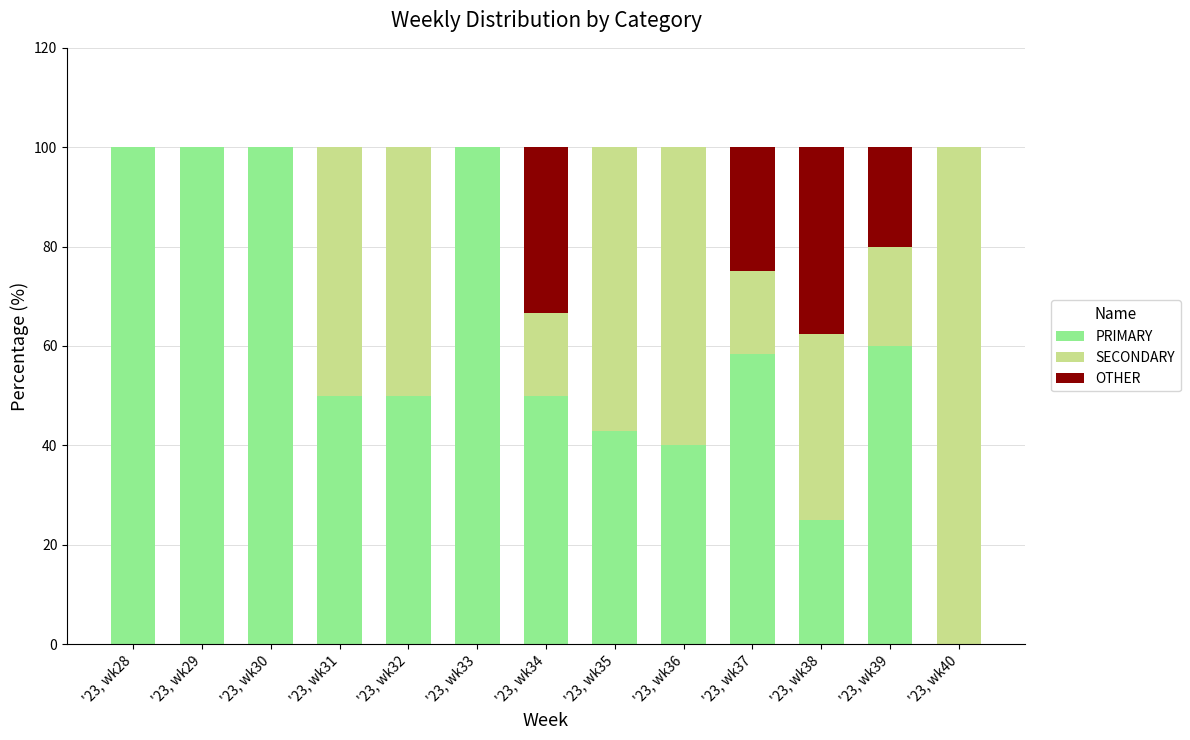

Count the number of categories in the chart.

13